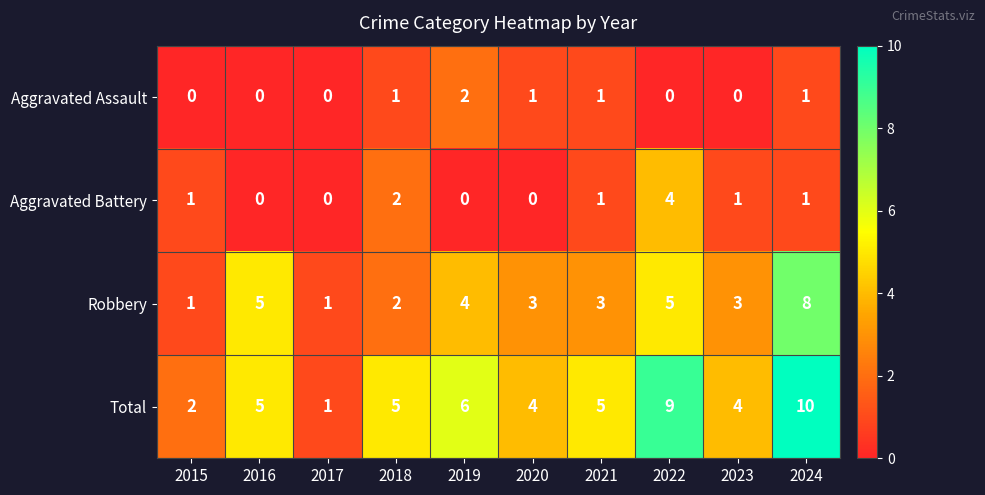

List the series in order of their peak value, highest first.

Total, Robbery, Aggravated Battery, Aggravated Assault